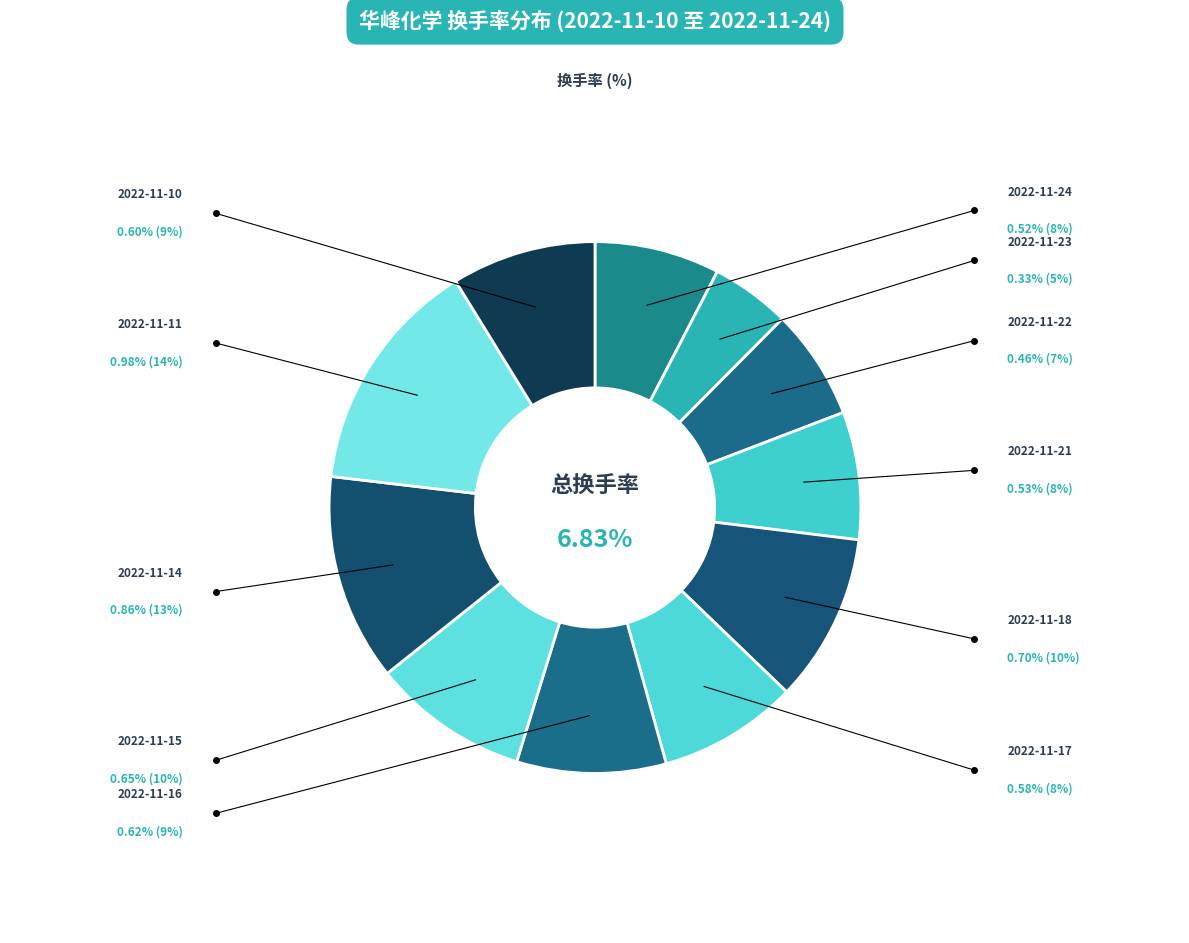

Count the number of slices in the pie.

11